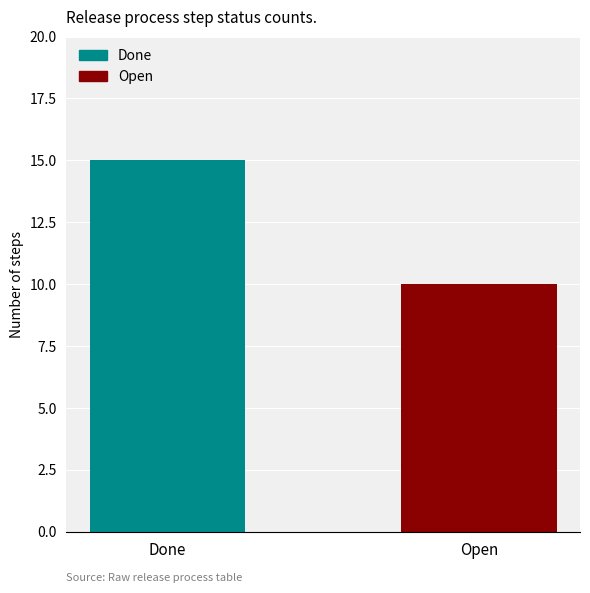

What is the maximum value shown in the chart?

15